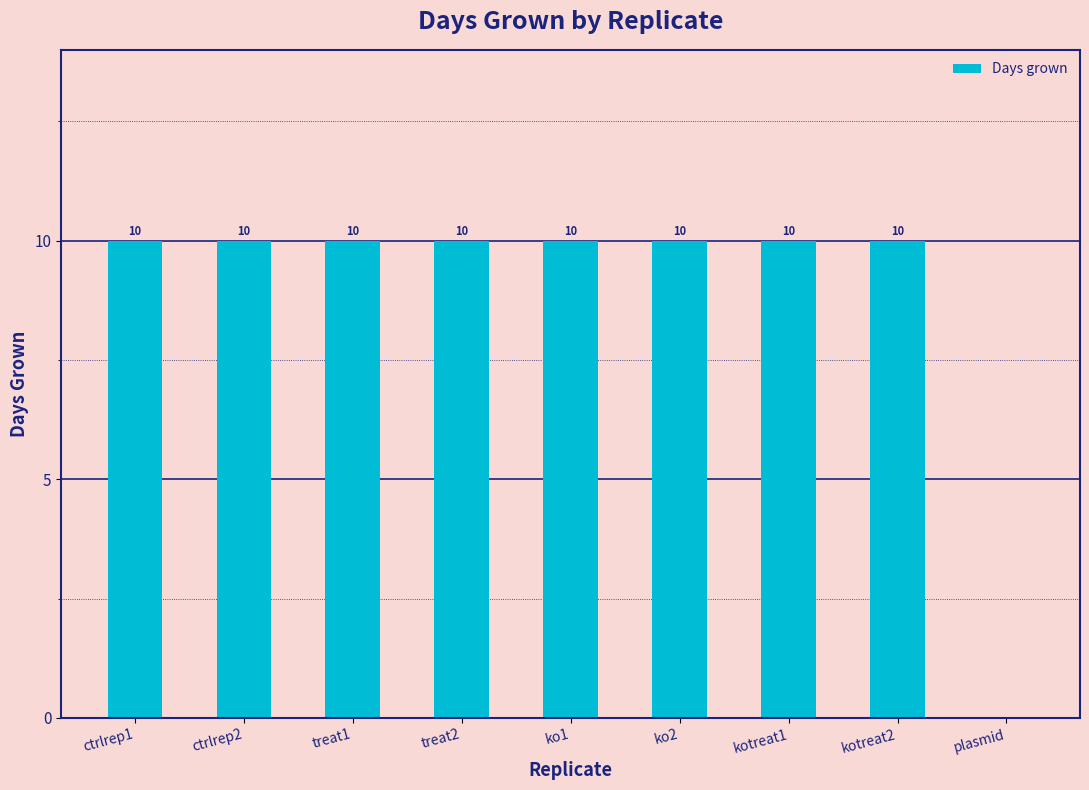

Are the bars horizontal?

No